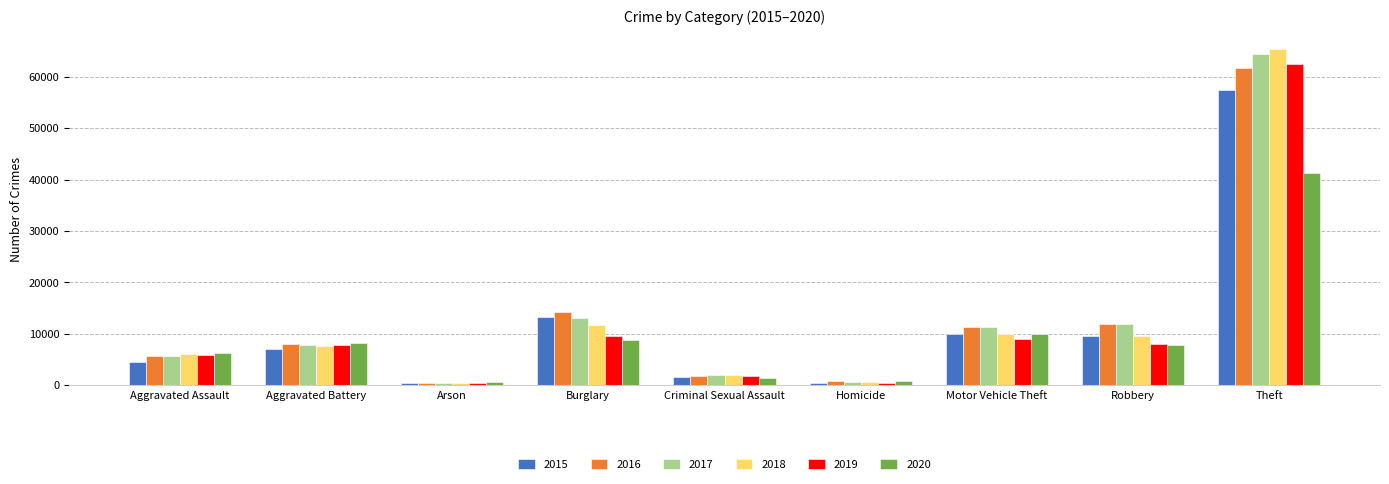

What is the total value across all series at Aggravated Battery?

46858